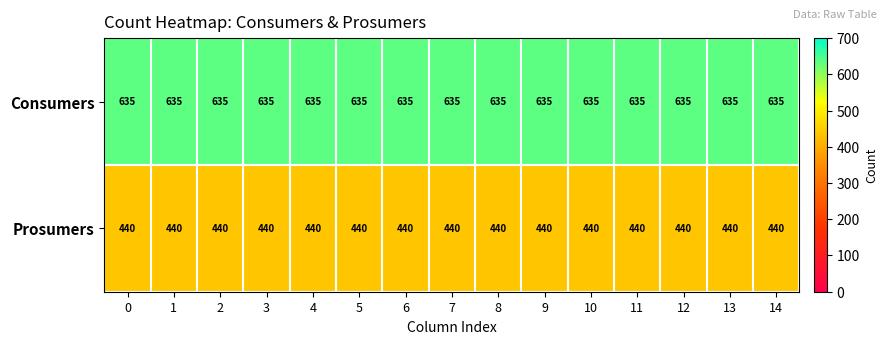

Rank the series at 0 from highest to lowest value.

Consumers, Prosumers